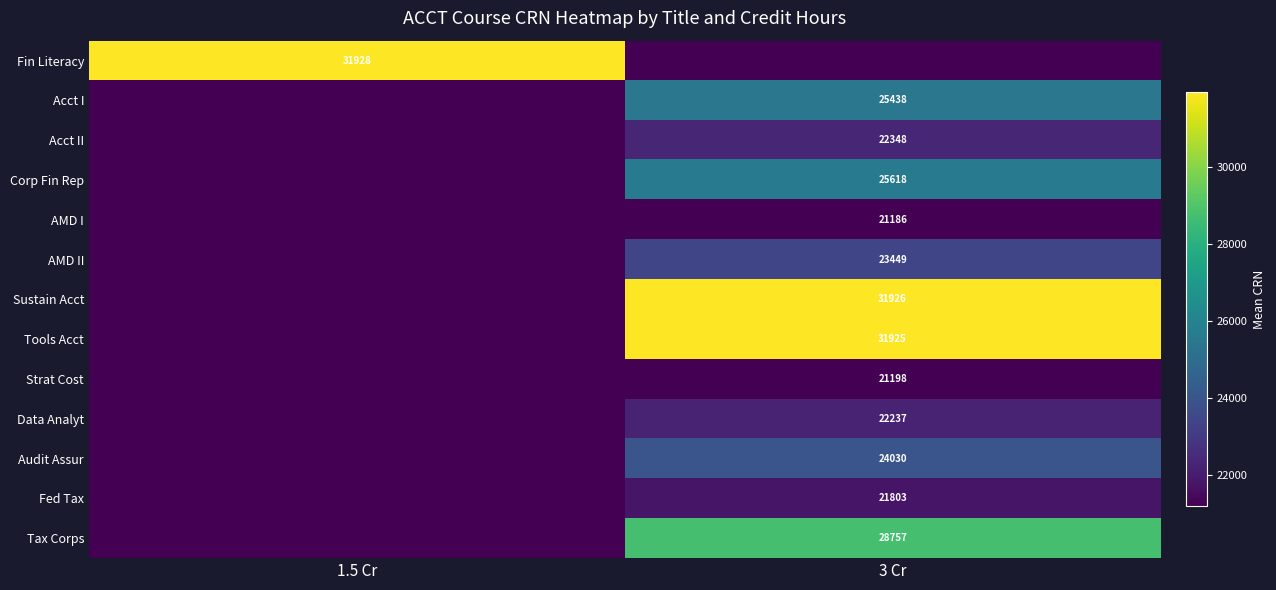

Is it true that Sustain Acct equals 31926 at 3 Cr?

True